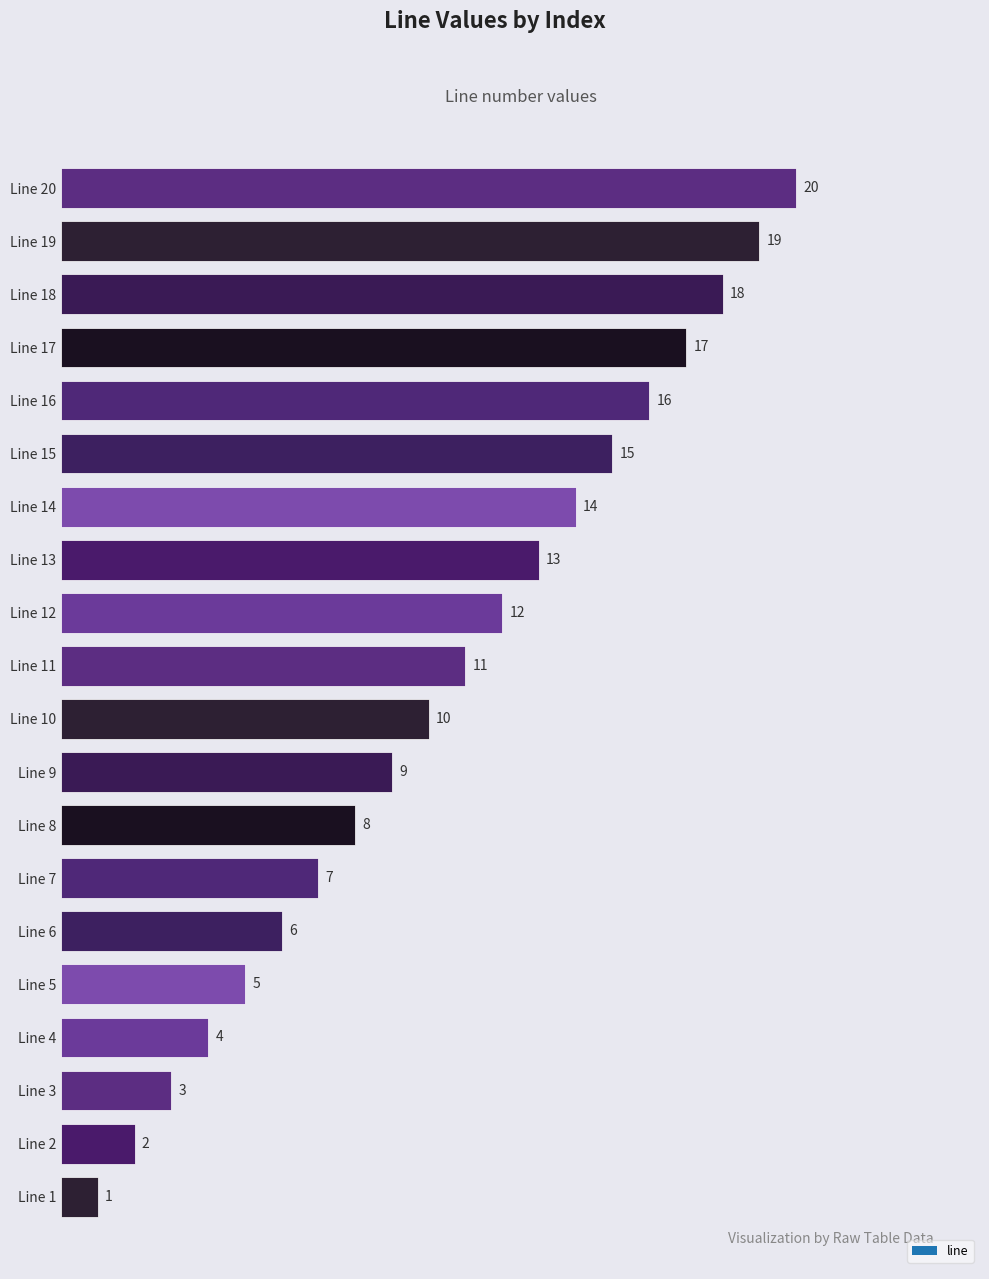

Rank the categories by value from lowest to highest.

Line 1, Line 2, Line 3, Line 4, Line 5, Line 6, Line 7, Line 8, Line 9, Line 10, Line 11, Line 12, Line 13, Line 14, Line 15, Line 16, Line 17, Line 18, Line 19, Line 20